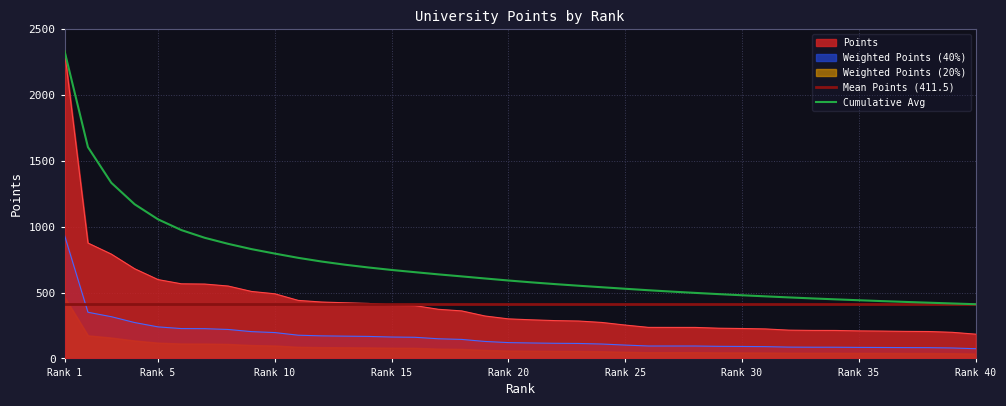

What is the highest value of the Cumulative Avg series?

2332.9